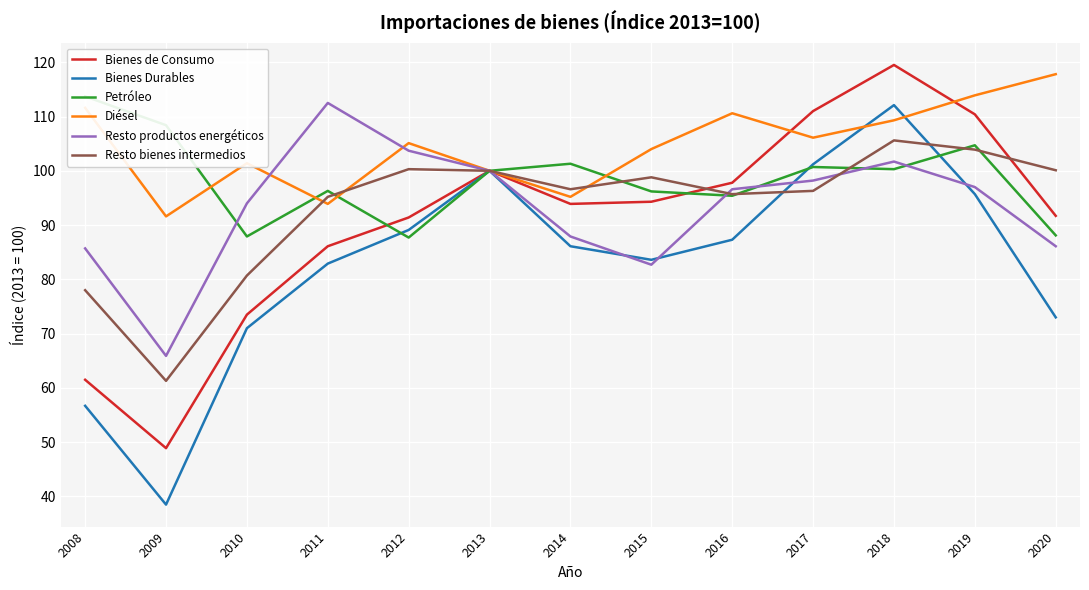

What is the difference between the Resto productos energéticos values at 2020 and 2012?

17.6